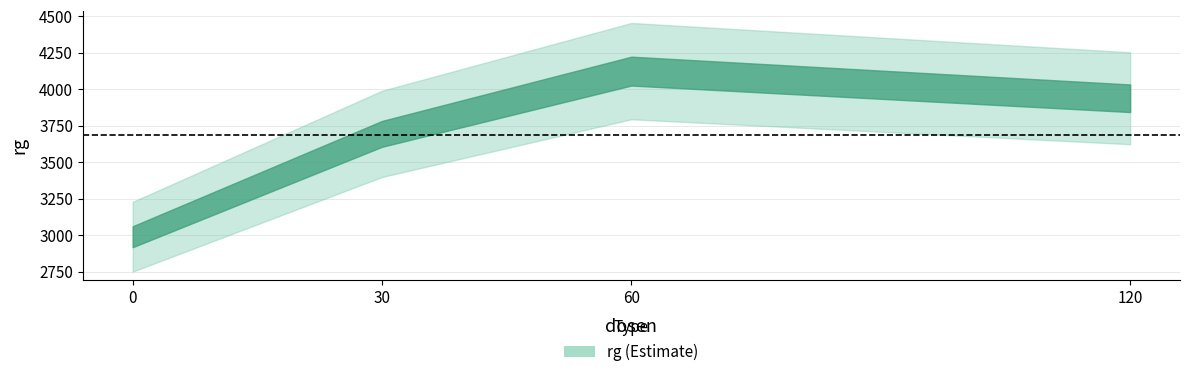

Rank the categories by value from lowest to highest.

0, 30, 120, 60